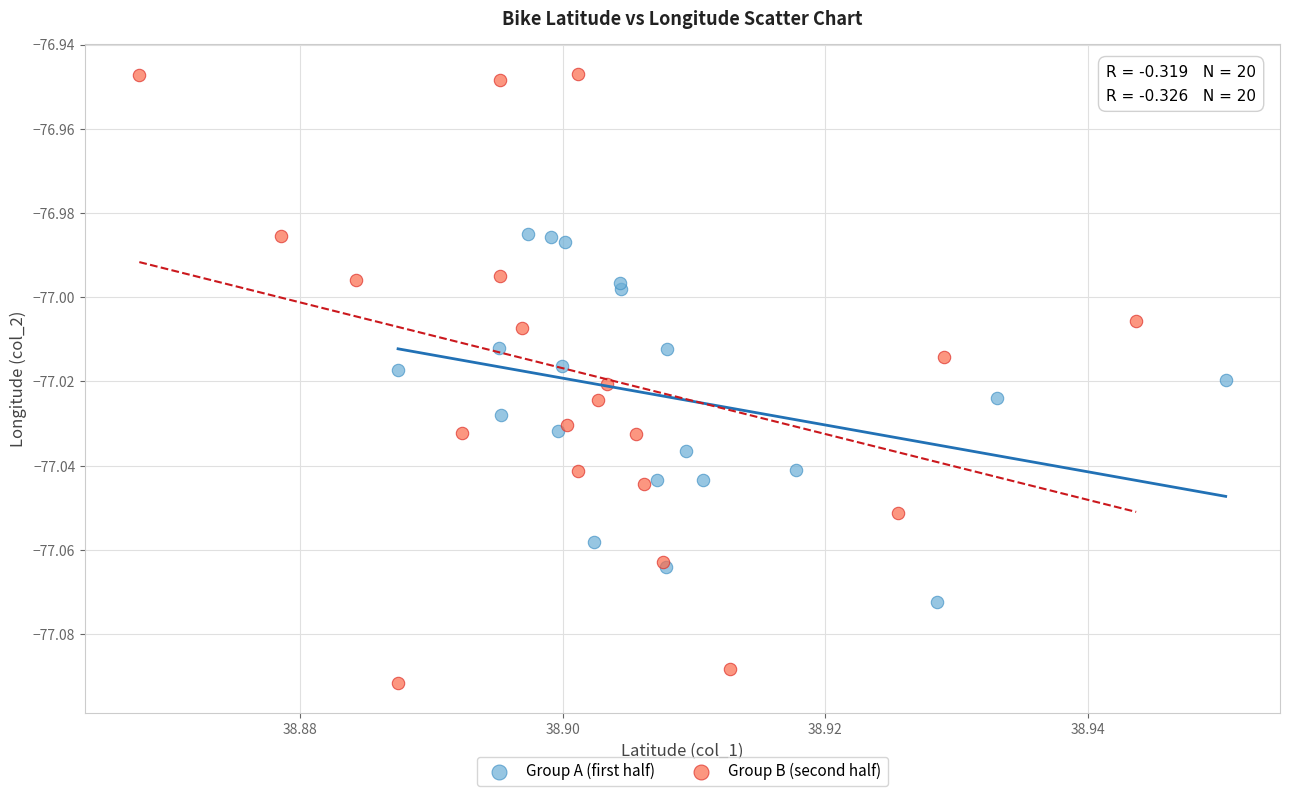

Which series has the largest Y range (max minus min)?

Group B (second half)